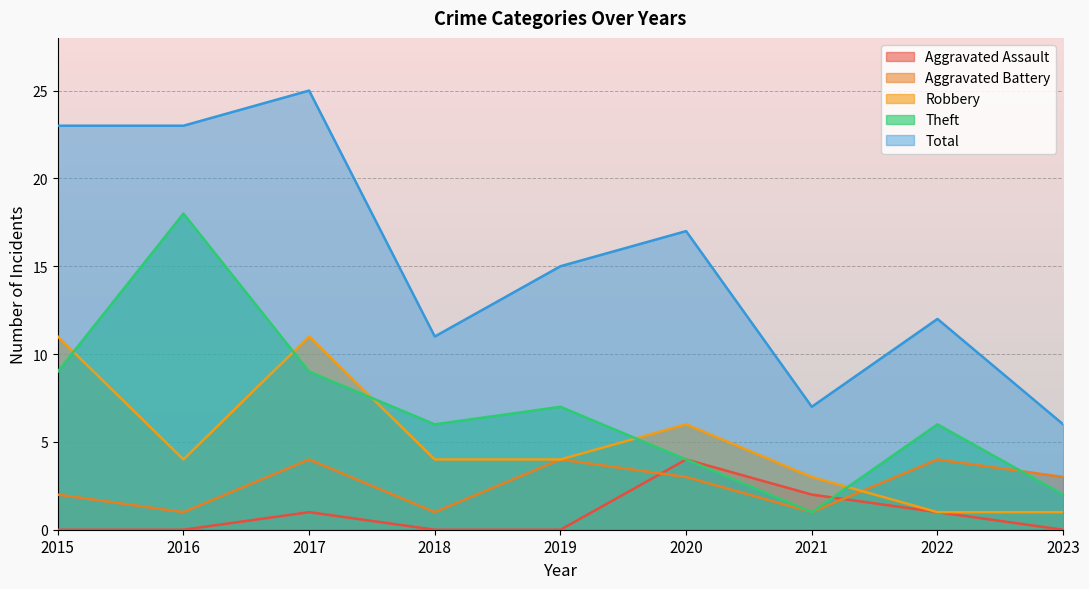

Rank the series by their maximum value, from lowest to highest.

Aggravated Assault, Aggravated Battery, Robbery, Theft, Total